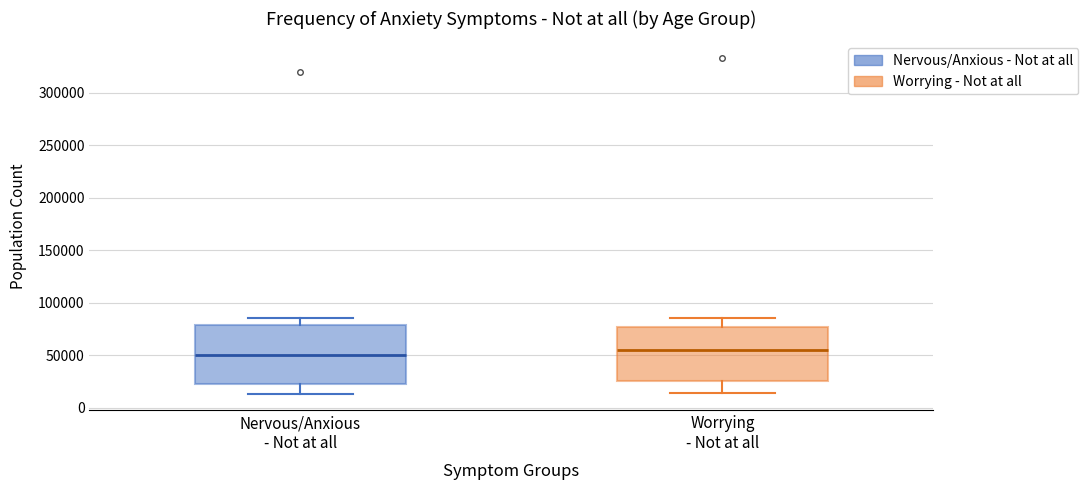

Where is the lower edge of the box for Nervous/Anxious - Not at all on the y-axis? The values are not printed on the chart, so give them approximately, as read against the axis.

25000